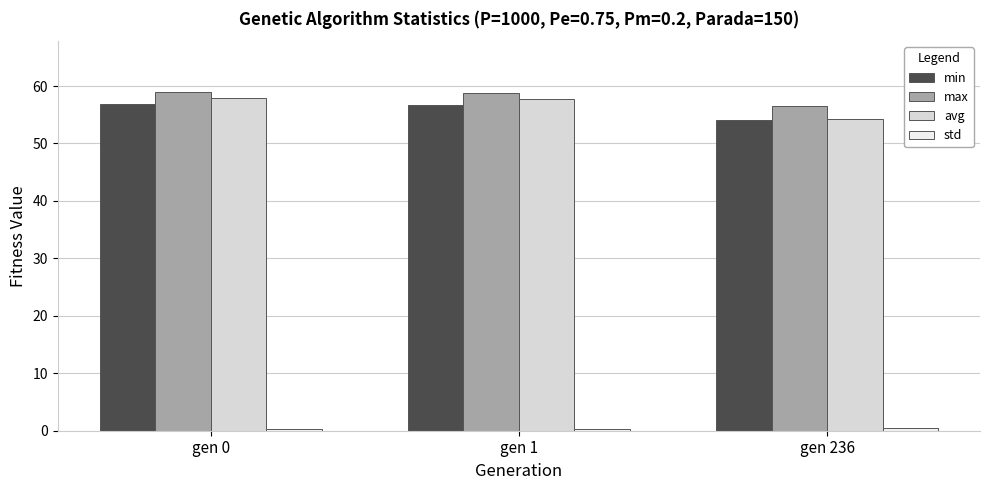

What is the minimum value for avg?

54.2